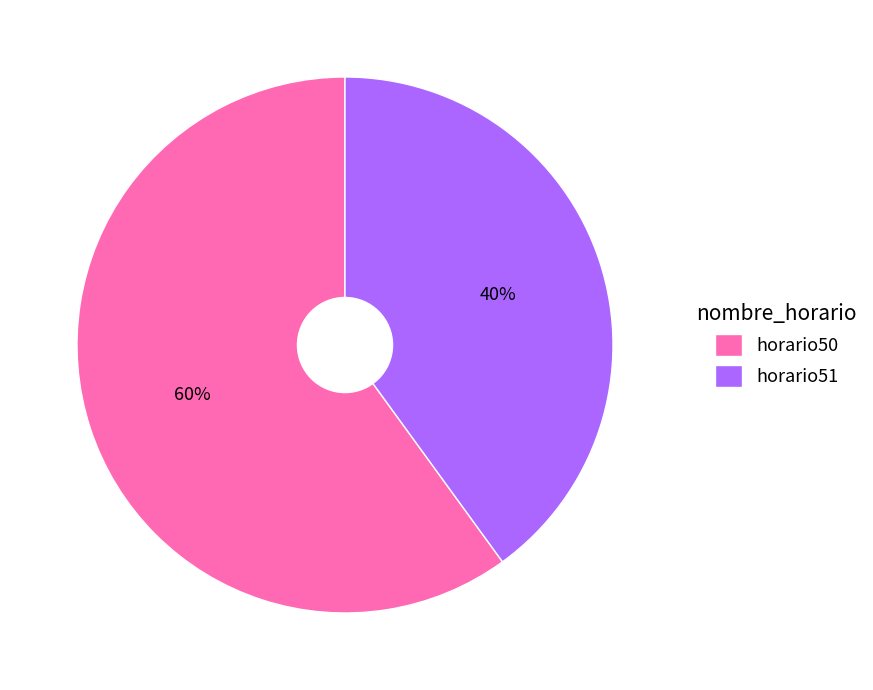

What is the ratio of the value at horario51 to the value at horario50?

0.7